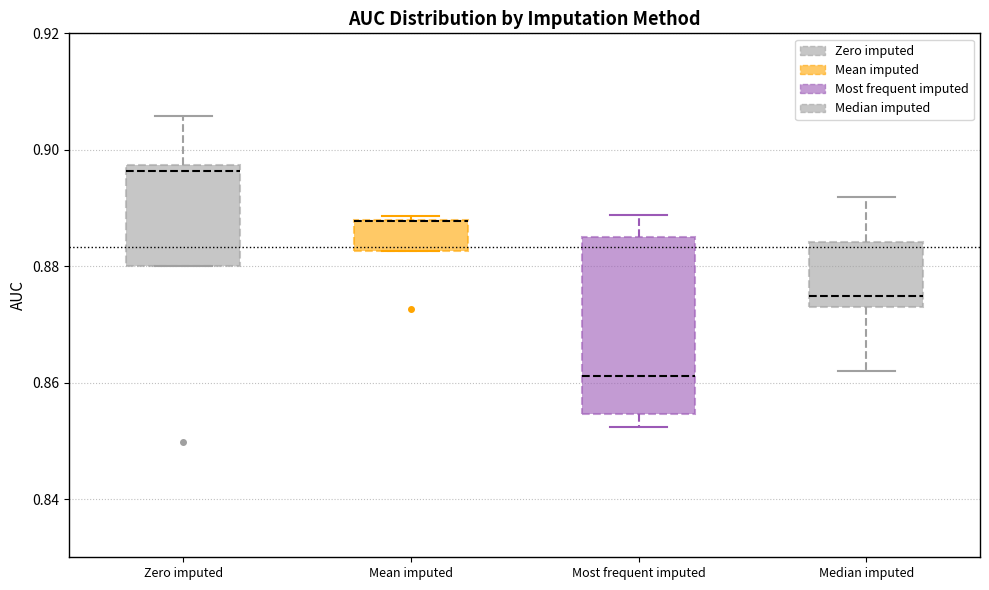

Which box is the tallest, from its lower edge to its upper edge?

Most frequent imputed